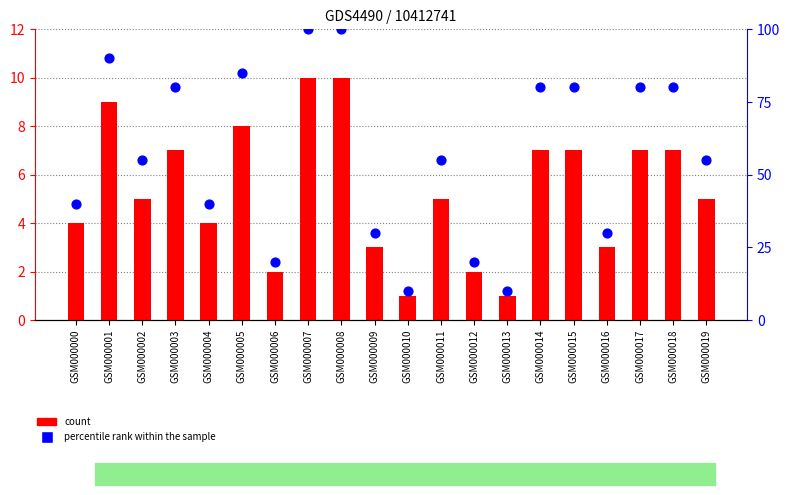

At which category is the sum across all series the highest?

GSM000007